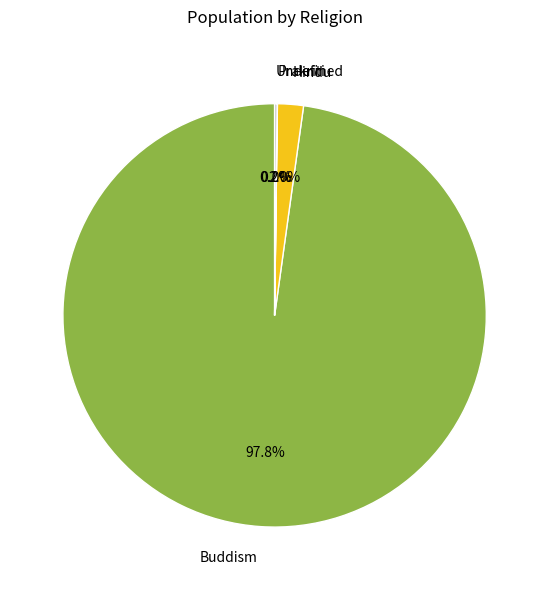

Which slice represents more than half of the pie?

Buddism